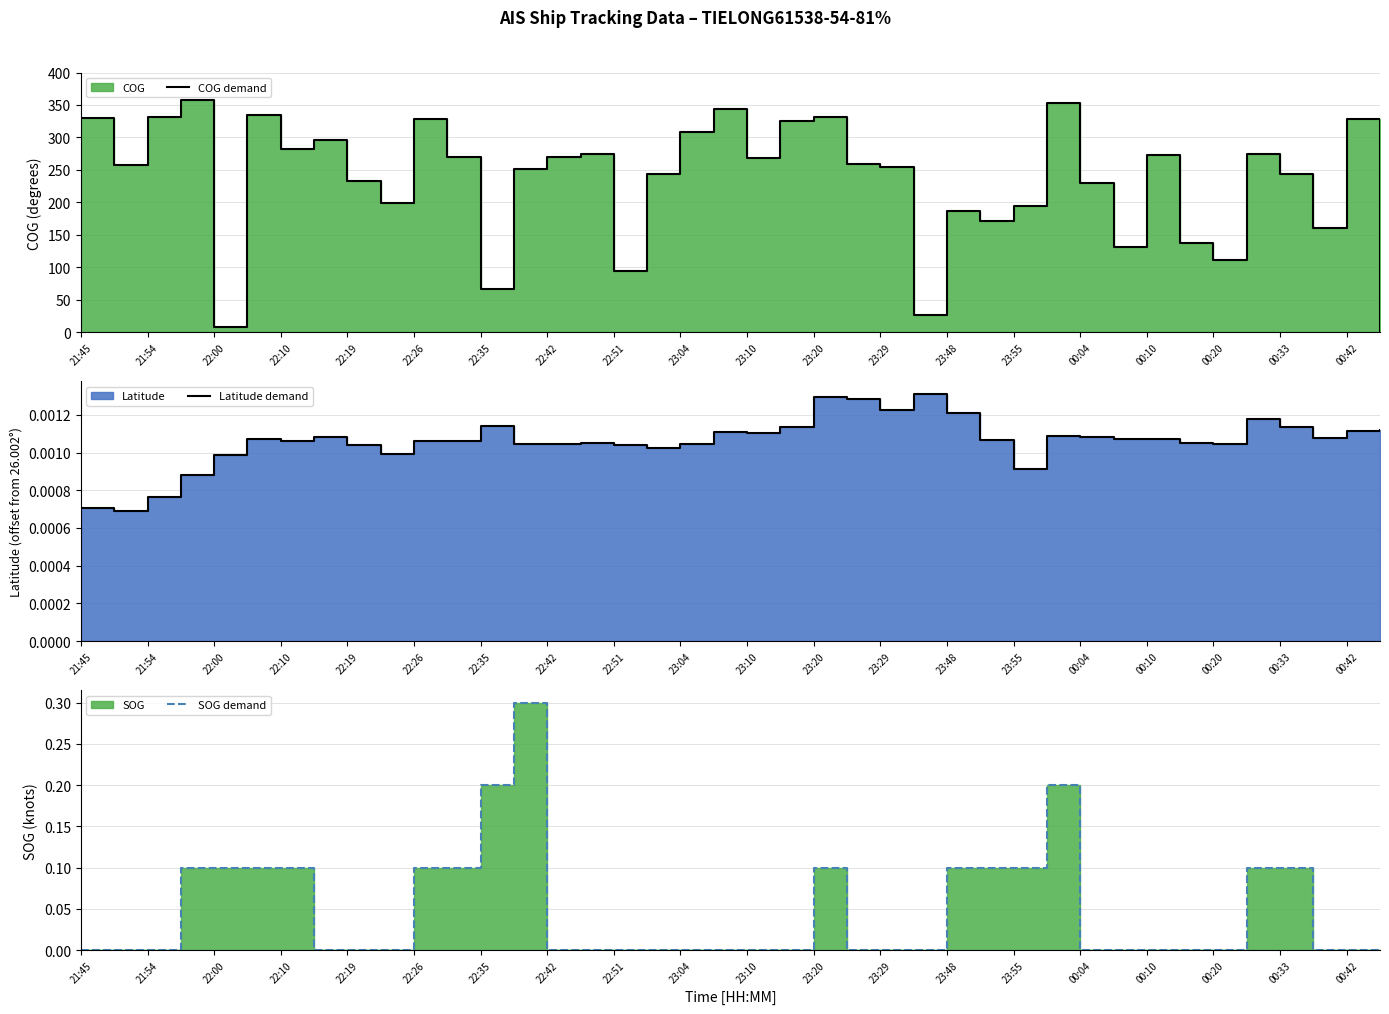

The Latitude demand series shows 0.0 at 35. True or false?

False